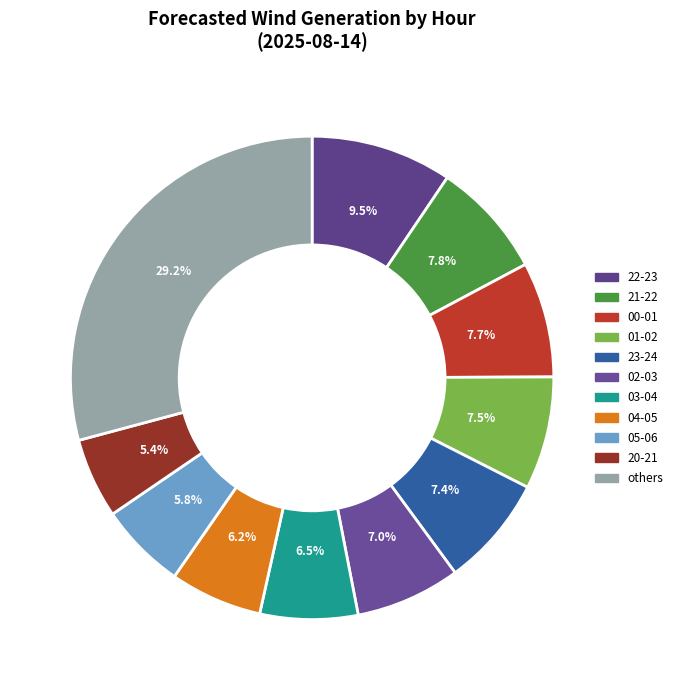

Is it true that 01-02 is 21% of the pie?

False